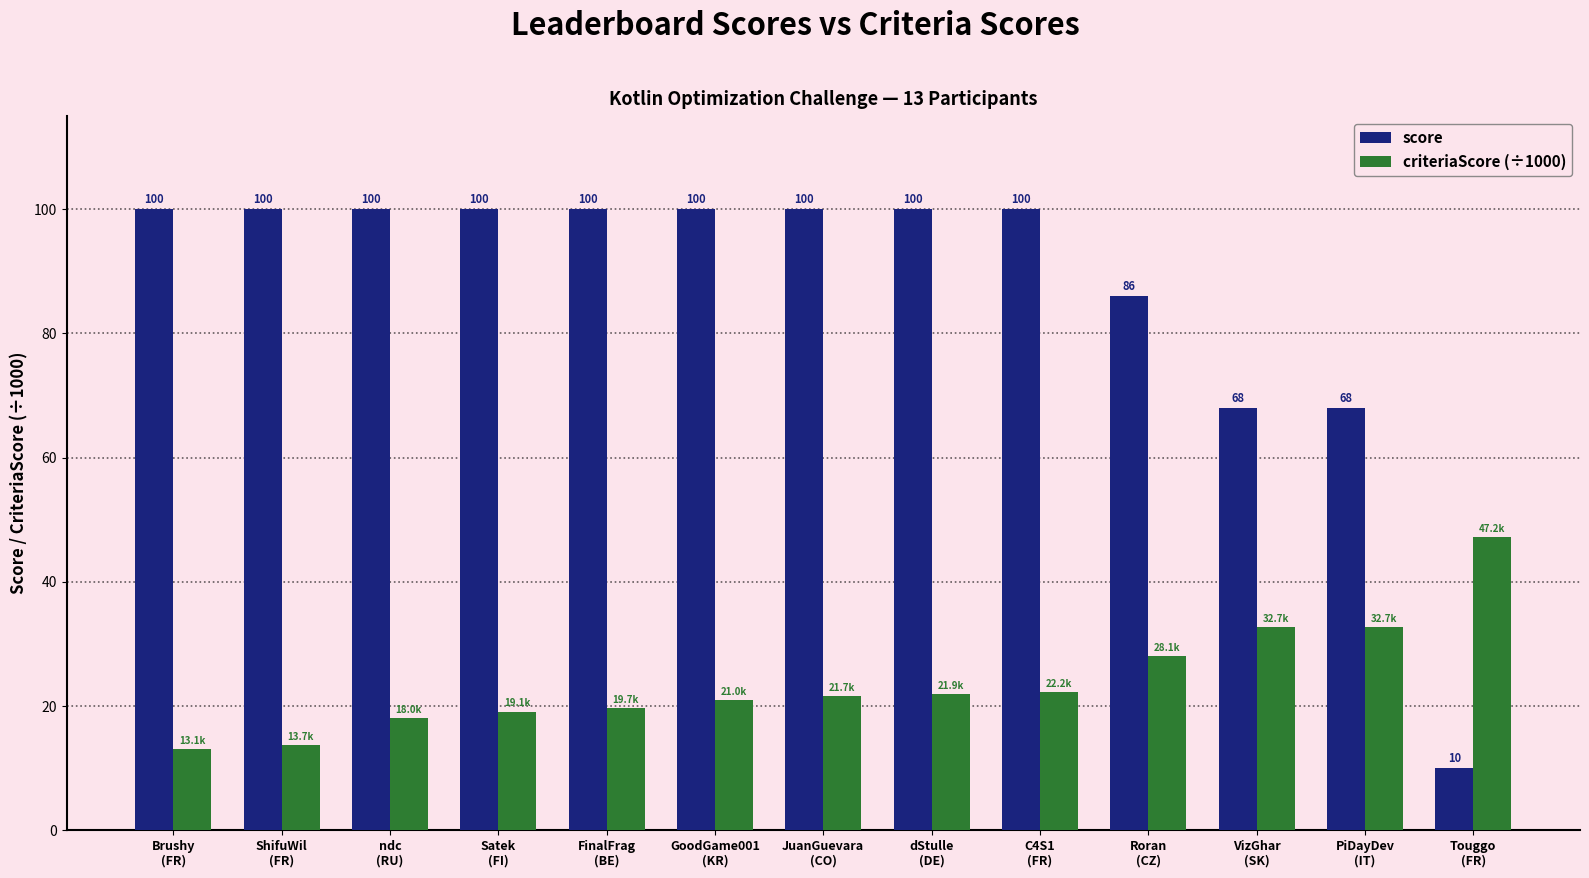

What position from the left is C4S1
(FR)?

9